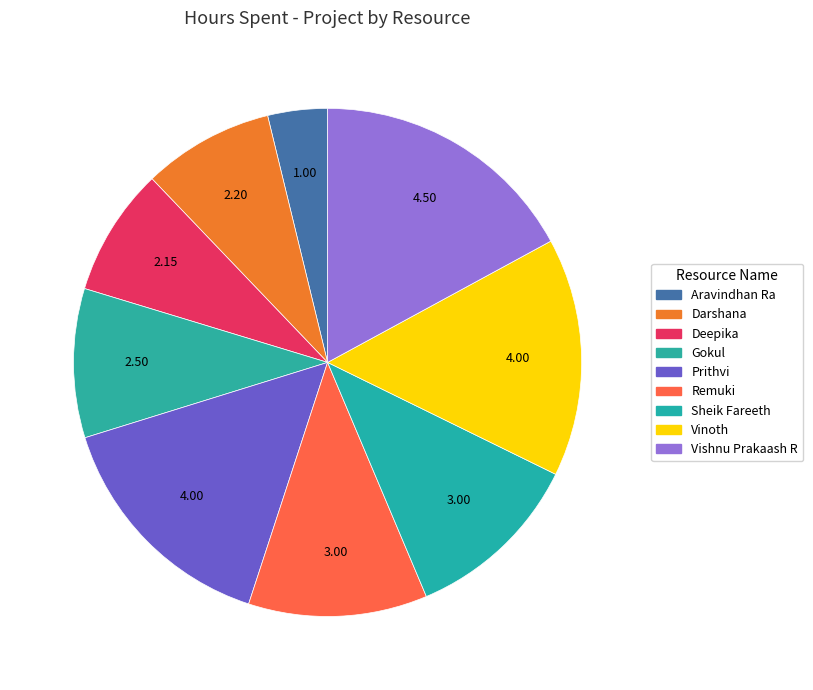

Combined, do Remuki and Prithvi account for over 50%?

No